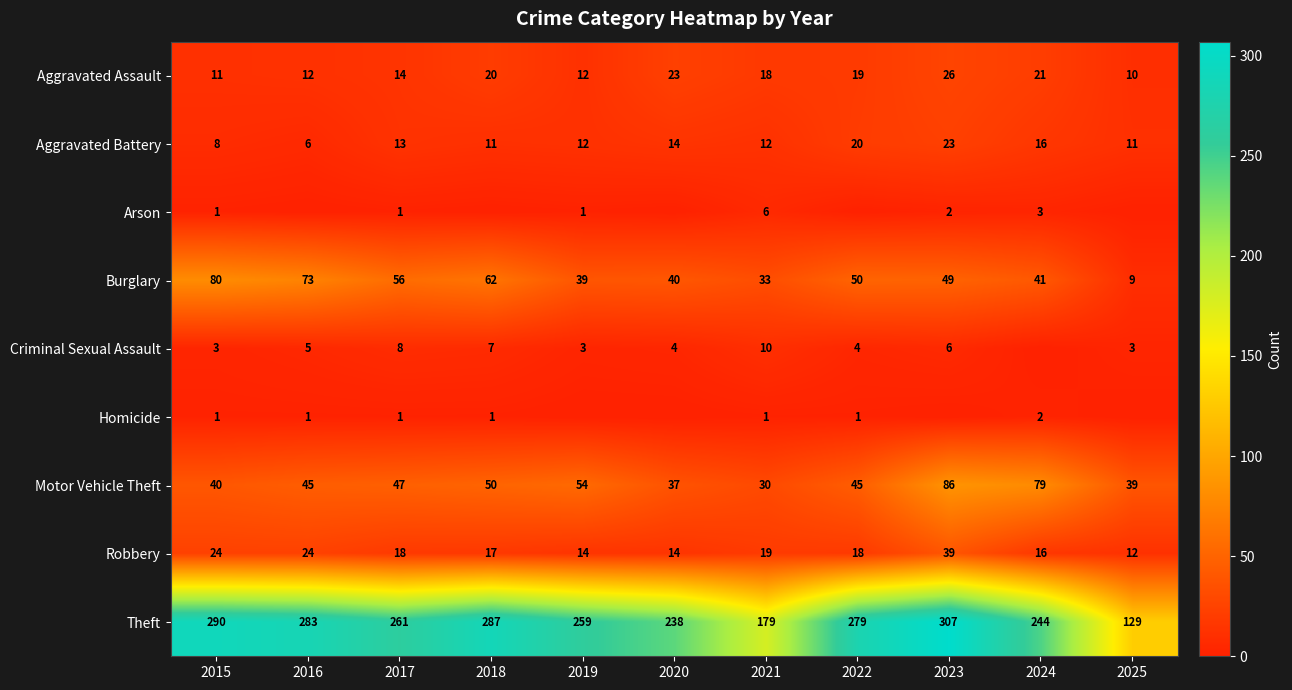

How many values in the Burglary series are below 49?

5